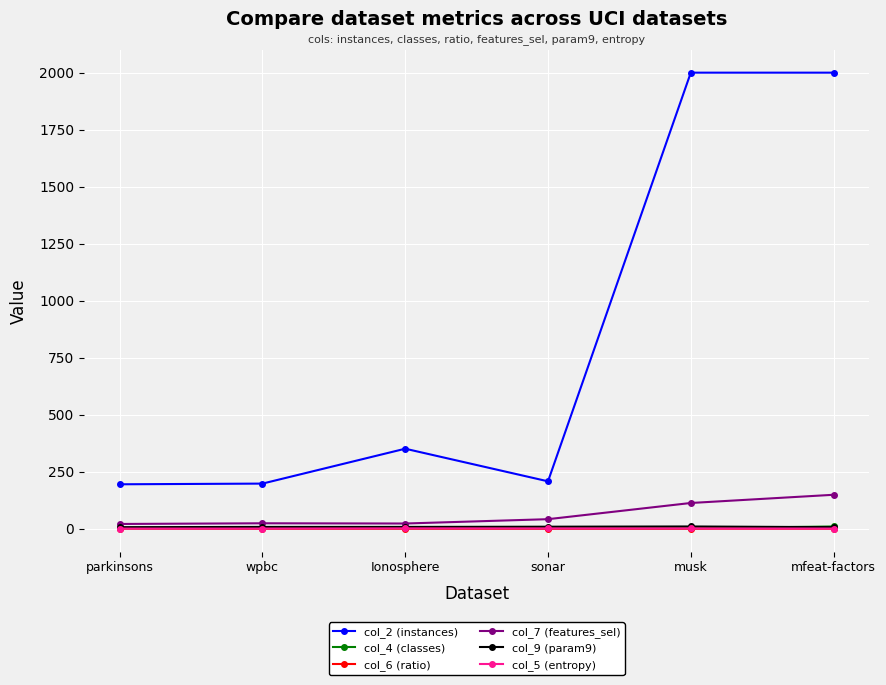

True or false: col_7 (features_sel) has a value of 24.0 at wpbc.

True